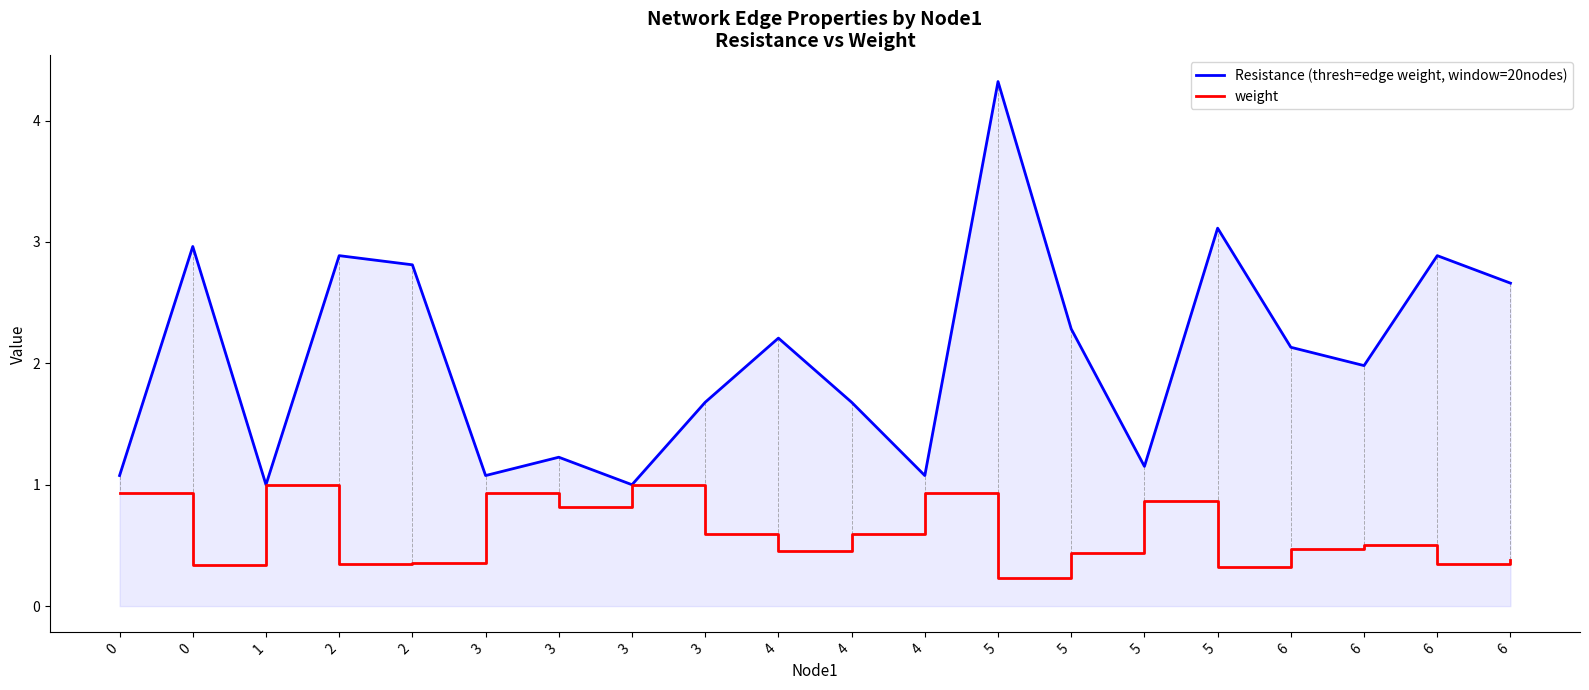

How many lines are shown in the chart?

2